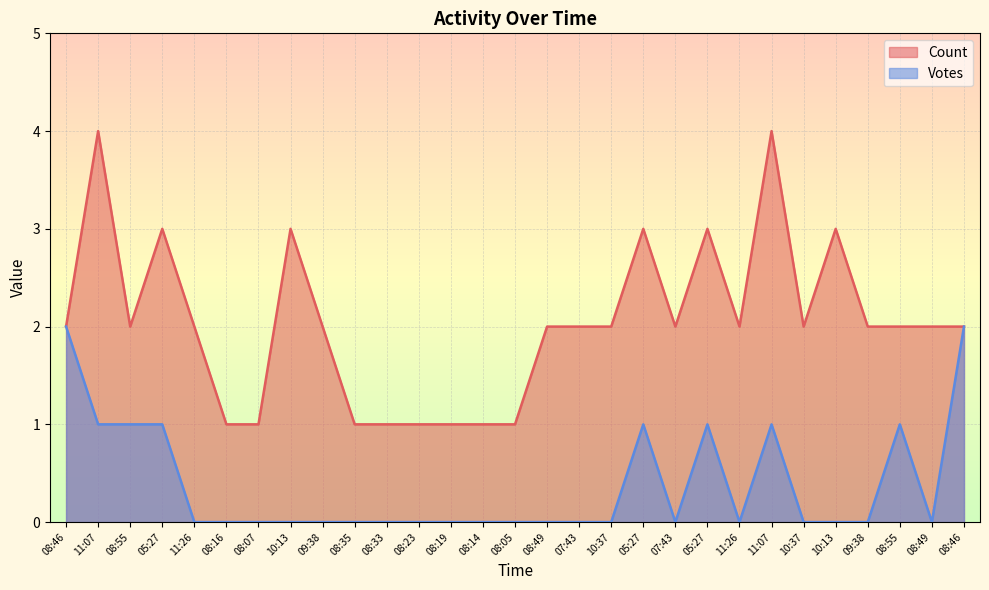

What is the sum of the Count values at 05:27 and 08:46?

5